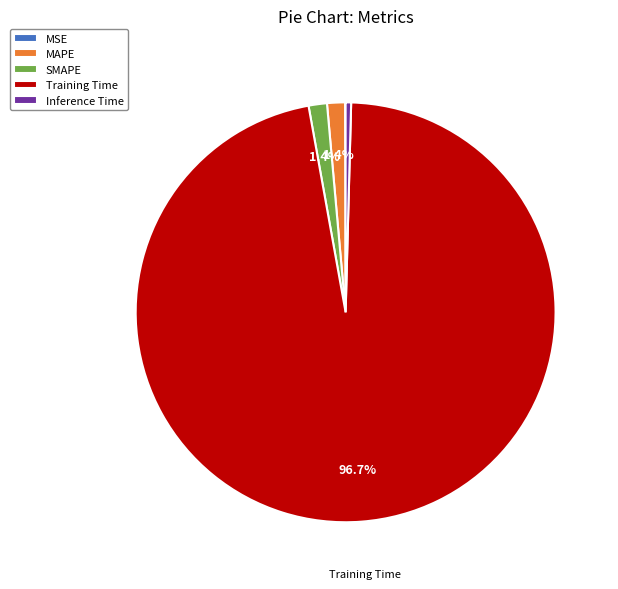

Which slice represents more than half of the pie?

Training Time